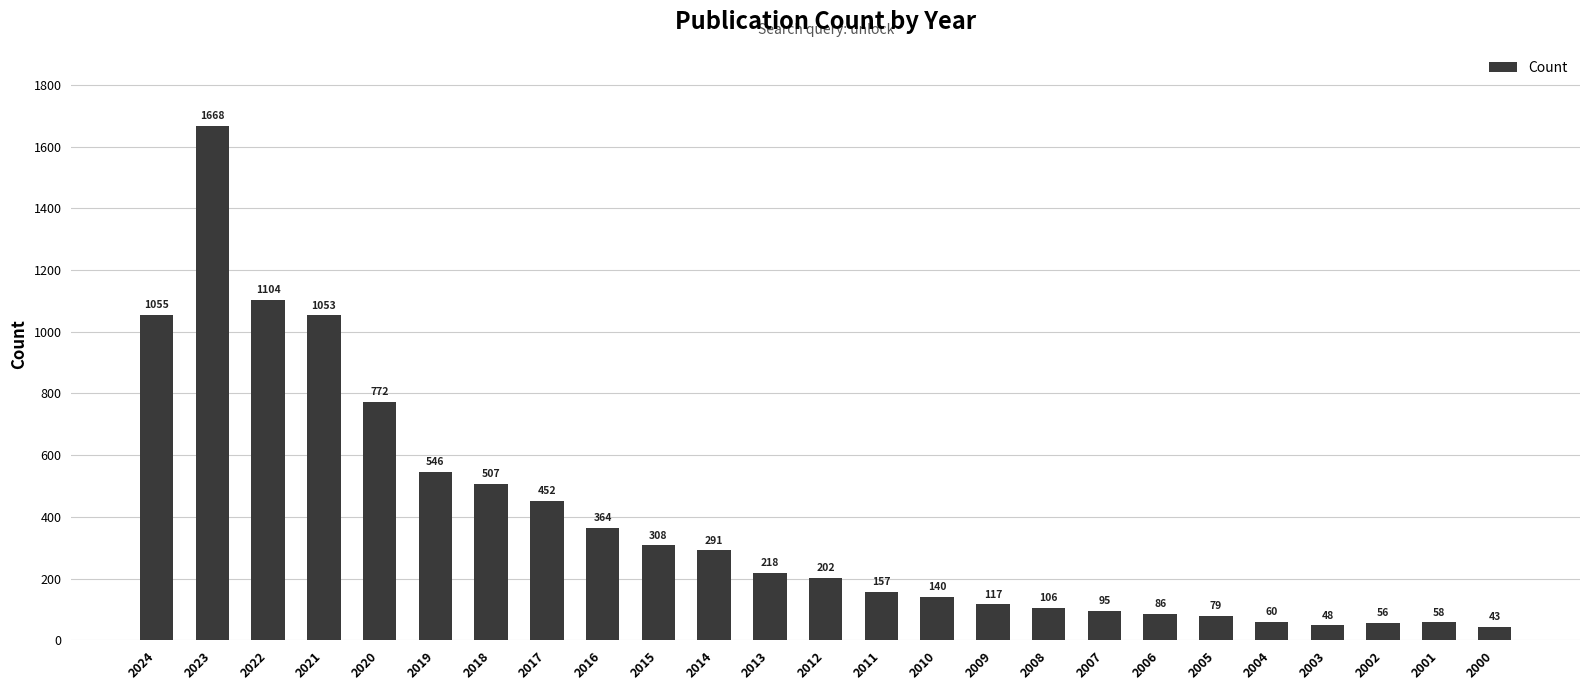

True or false: the data shows 1055 at 2024.

True